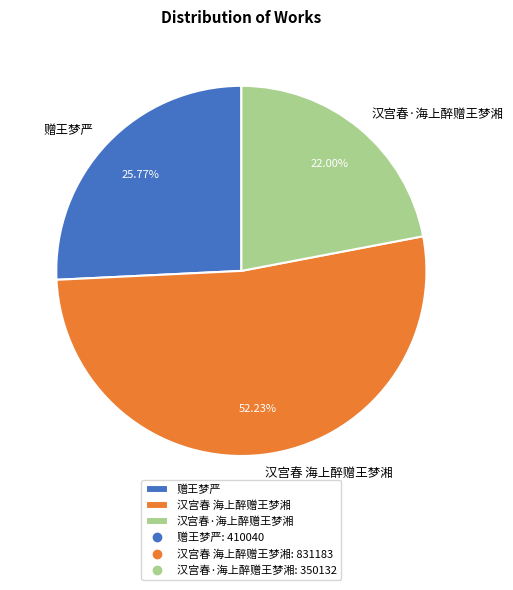

Which slice is the largest?

汉宫春 海上醉赠王梦湘